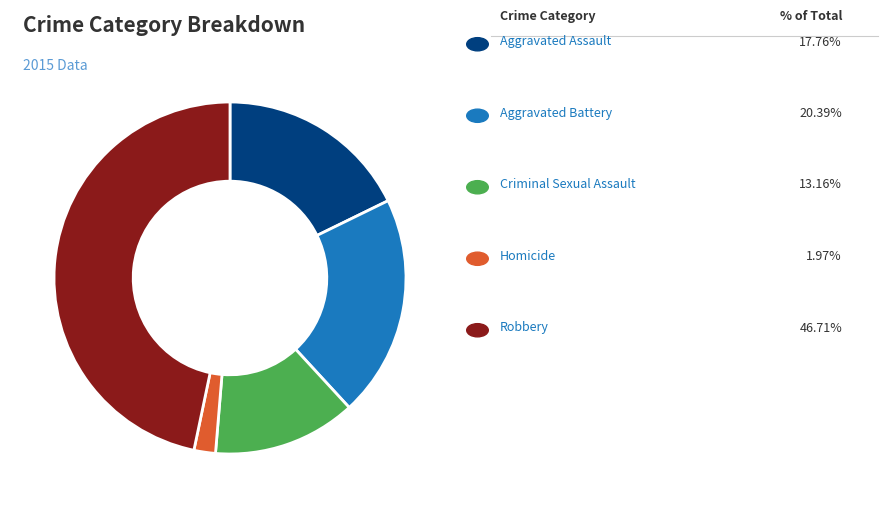

Is there any slice that represents more than half of the pie?

No